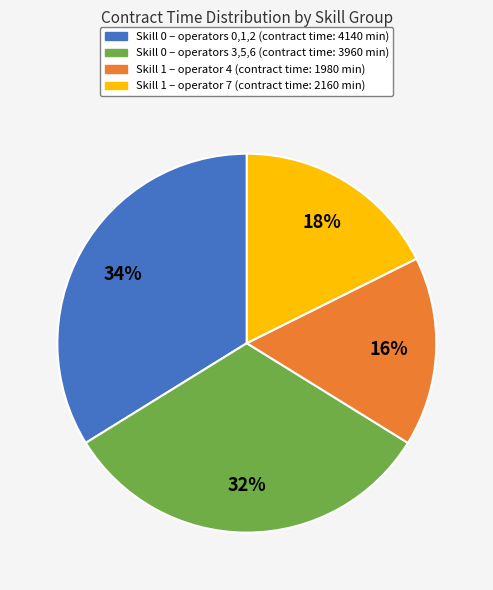

Is there any slice that represents more than half of the pie?

No